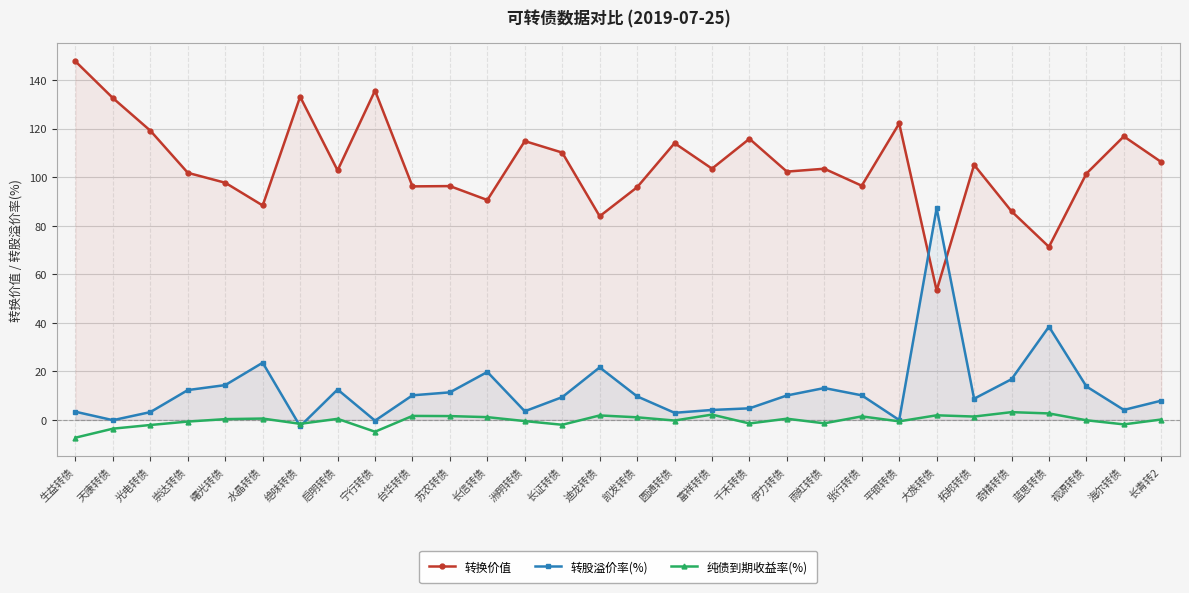

What is the value of the 转股溢价率(%) point at the 11th from the left?

11.3